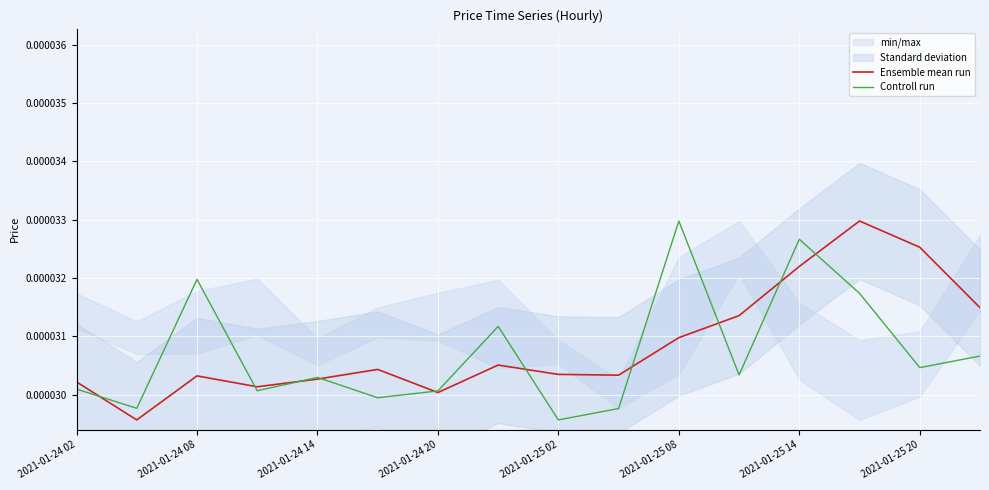

True or false: Controll run has a value of 0.0 at 15.

True